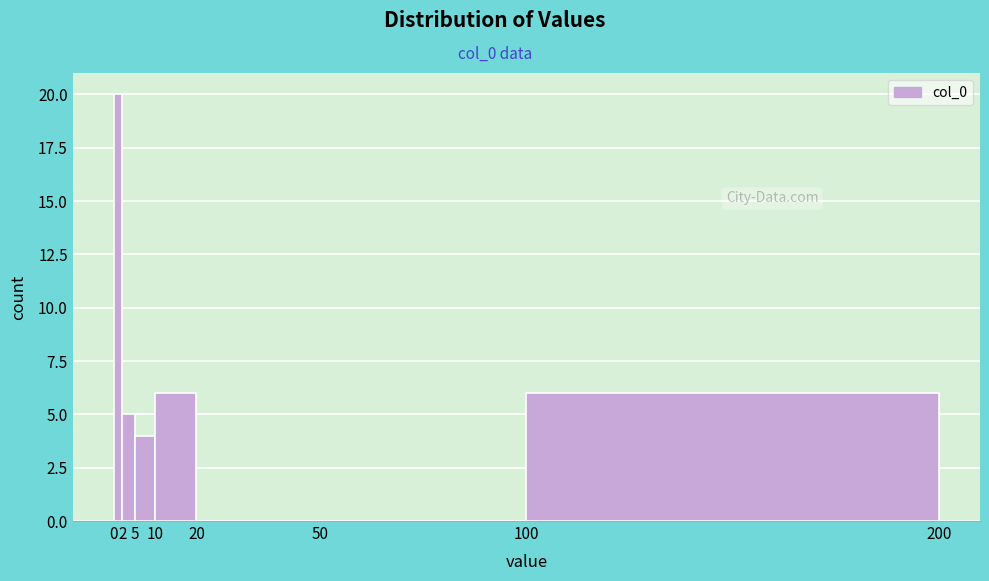

Which range on the x-axis has the tallest bar?

0 to 2